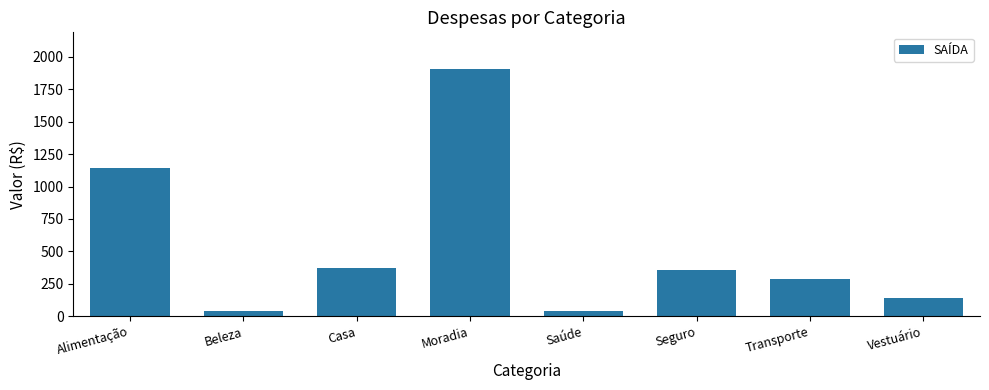

What is the label of the 8th bar from the right?

Alimentação